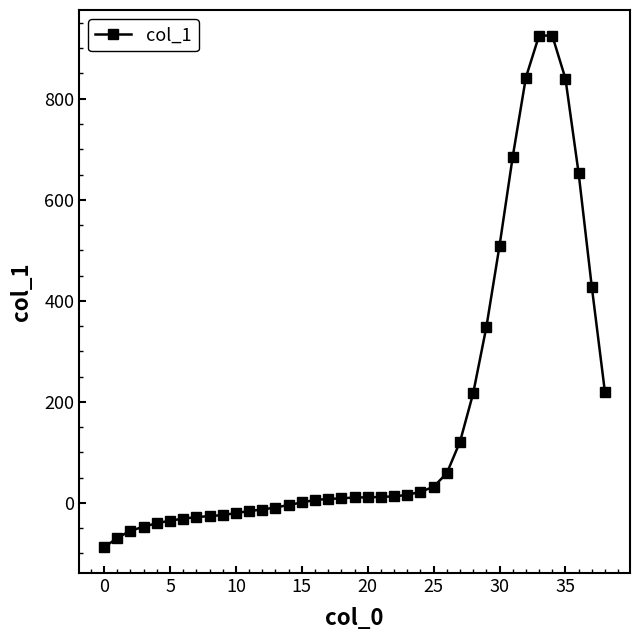

What is the value of the 18th point from the left?

8